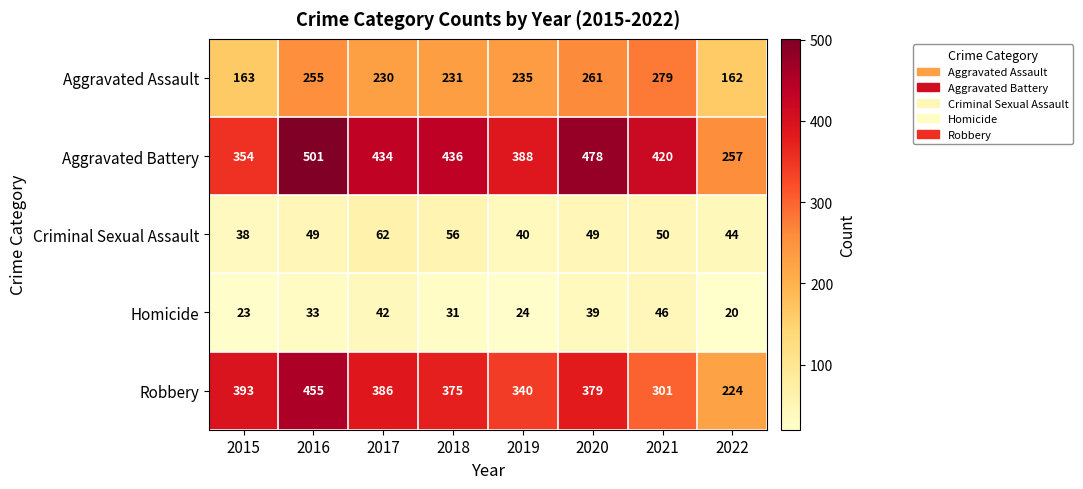

What is the maximum value shown in the chart?

501